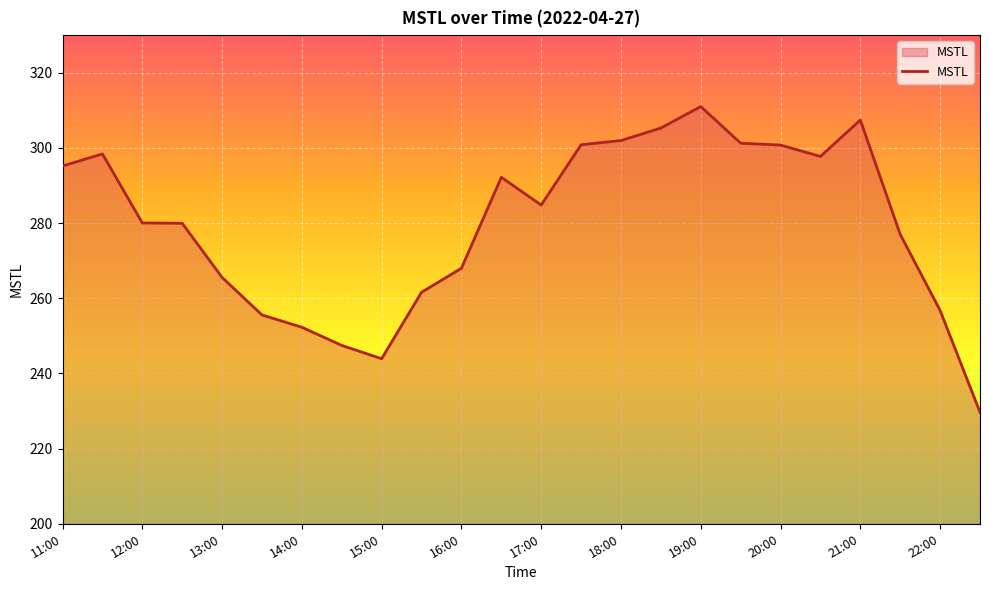

What is the greatest value displayed?

311.0